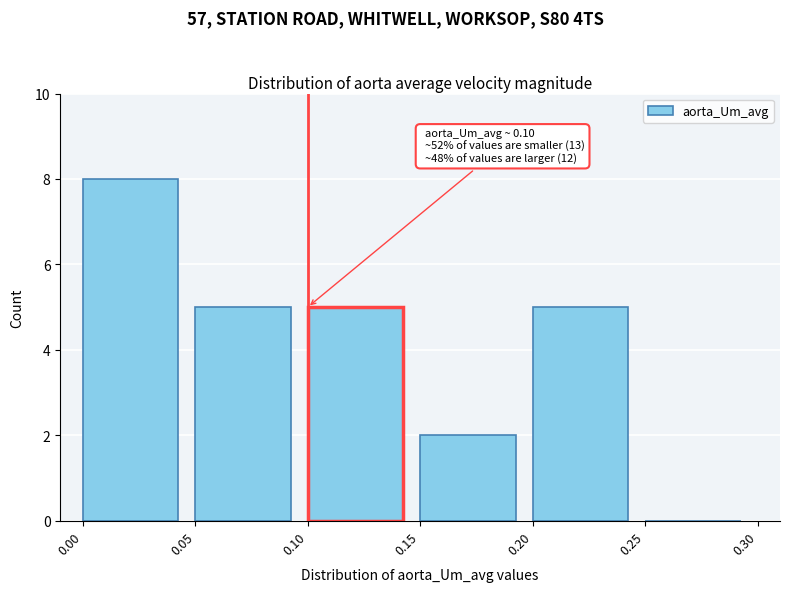

Over which range of the x-axis is the bar tallest?

0.00 to 0.05